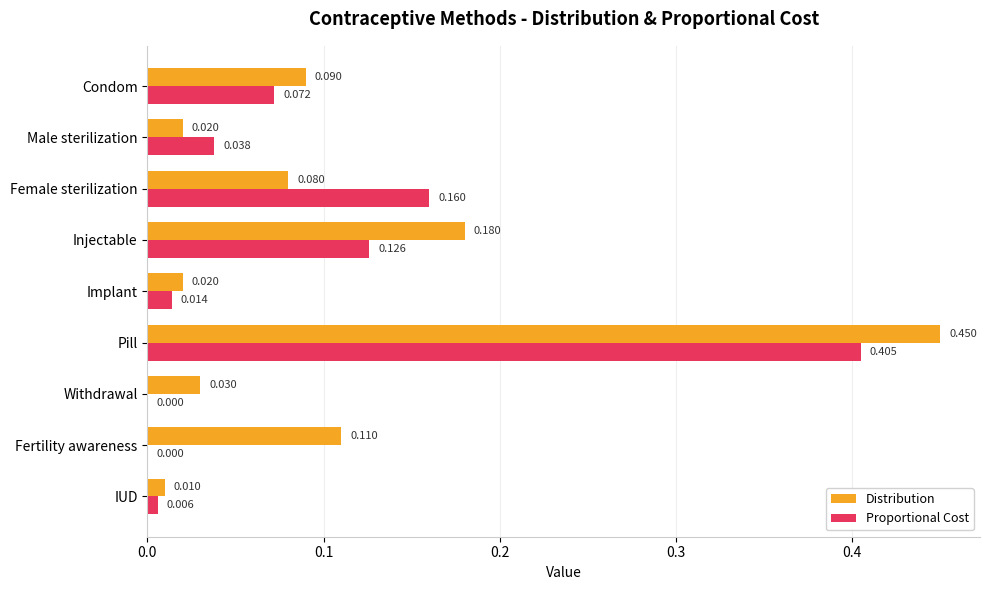

Where is Distribution nearest to the value 0?

IUD